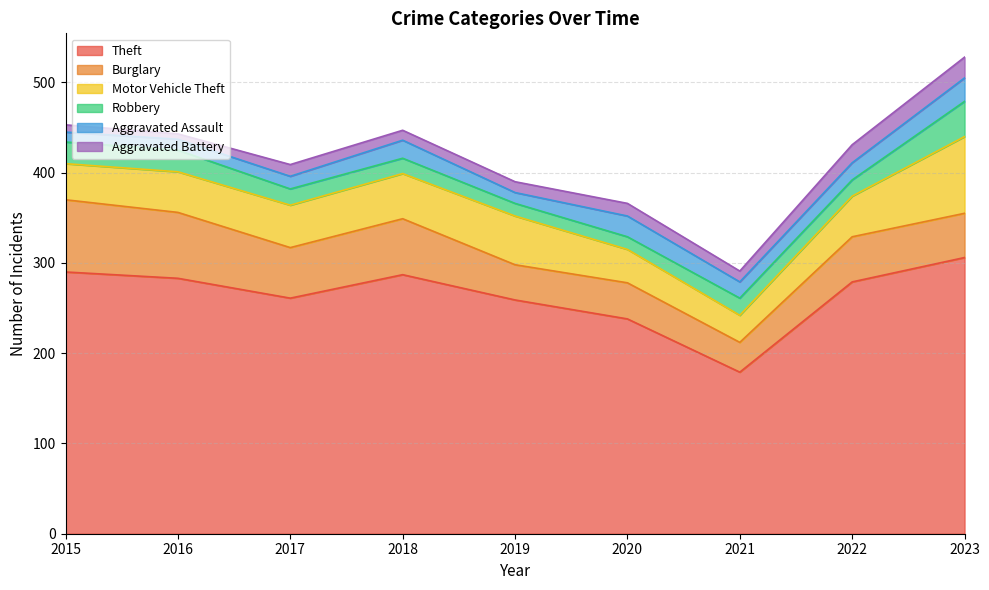

Which series has the largest total across all categories?

Theft